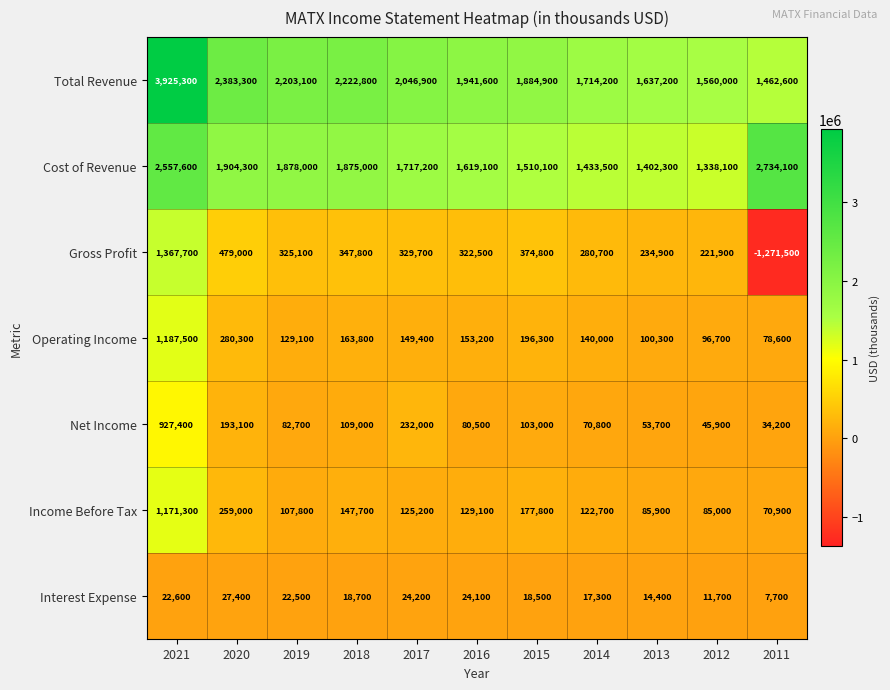

Is it true that Gross Profit equals 325100 at 2019?

True